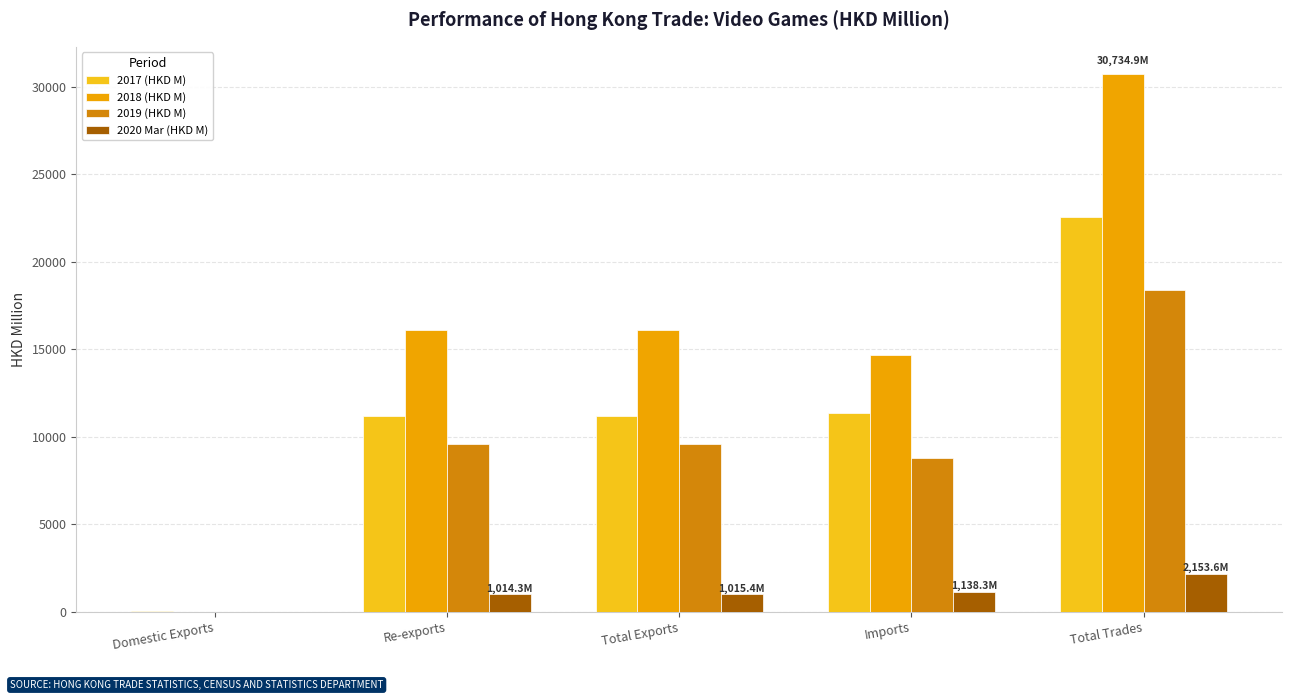

What is the highest value of the 2019 (HKD M) series?

18361.6